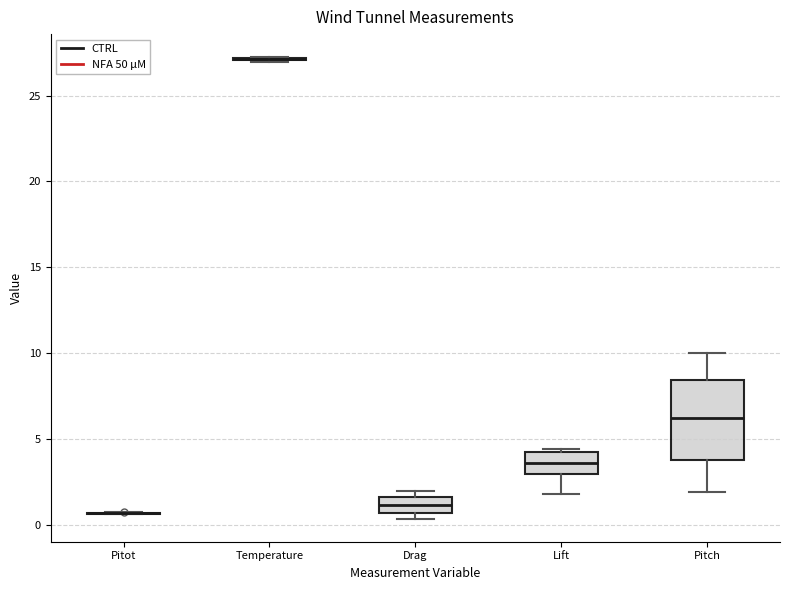

Where is the lower edge of the box for Drag on the y-axis? The values are not printed on the chart, so give them approximately, as read against the axis.

0.5